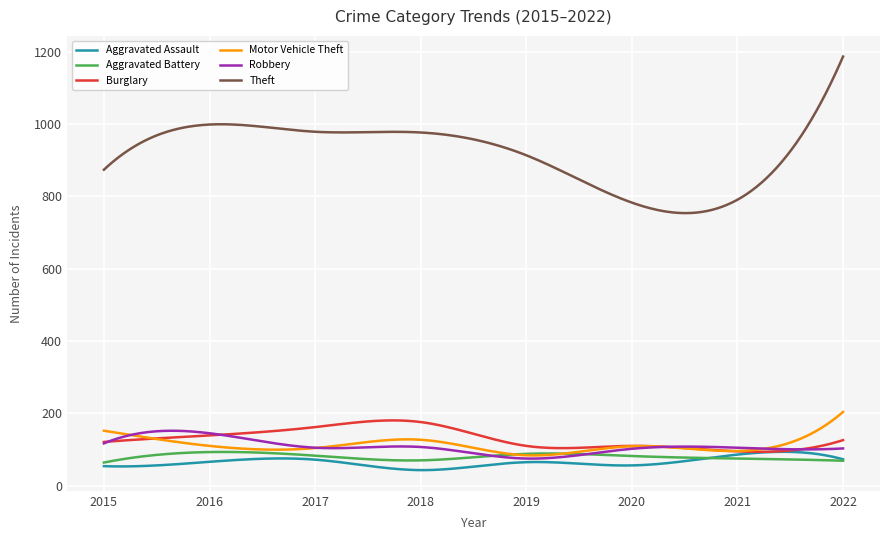

Count the number of data series in this chart.

6